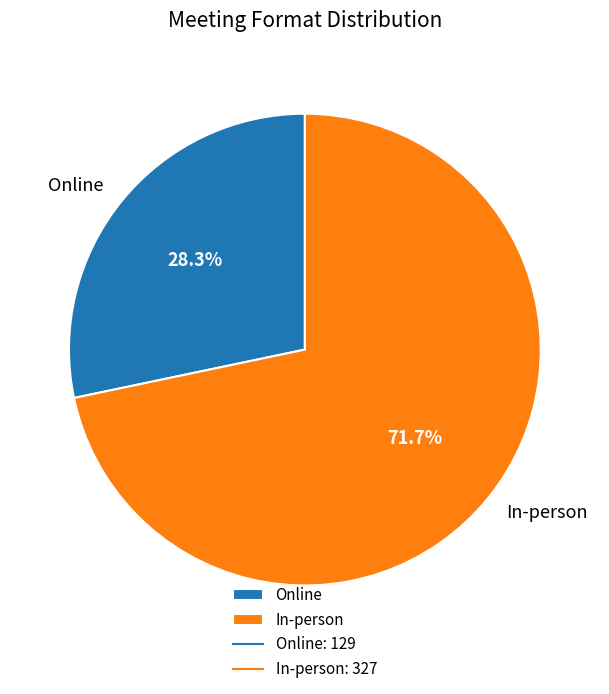

Approximately how many times larger is the value at In-person compared to Online?

2.5